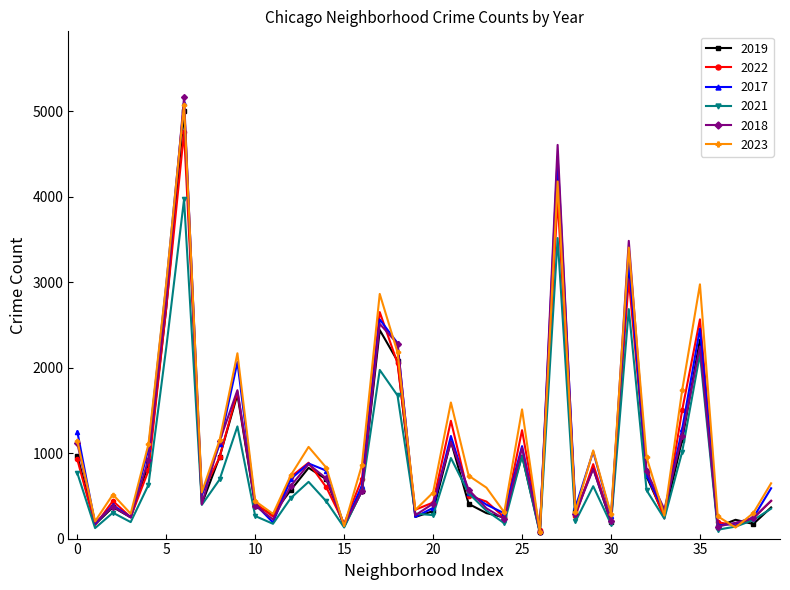

True or false: 2021 has more than 1 interior local peaks.

True